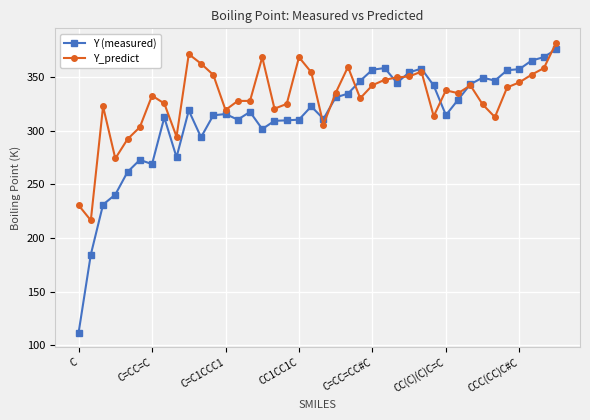

Which series ends up on top after the final intersection of Y_predict and Y (measured)?

Y_predict